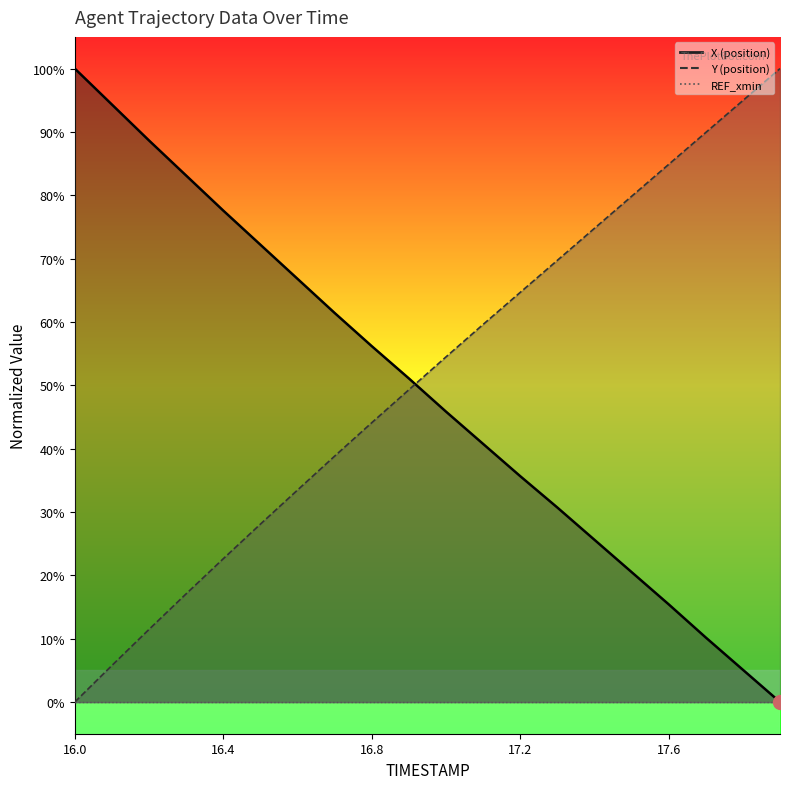

How many lines are shown in the chart?

2